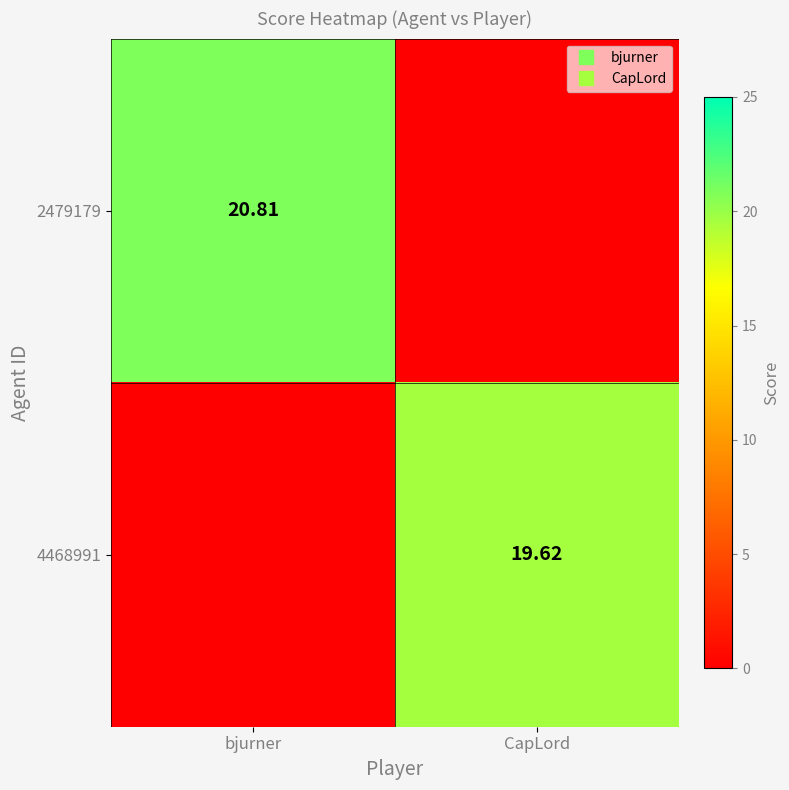

Is it true that 4468991 equals 0.0 at bjurner?

True